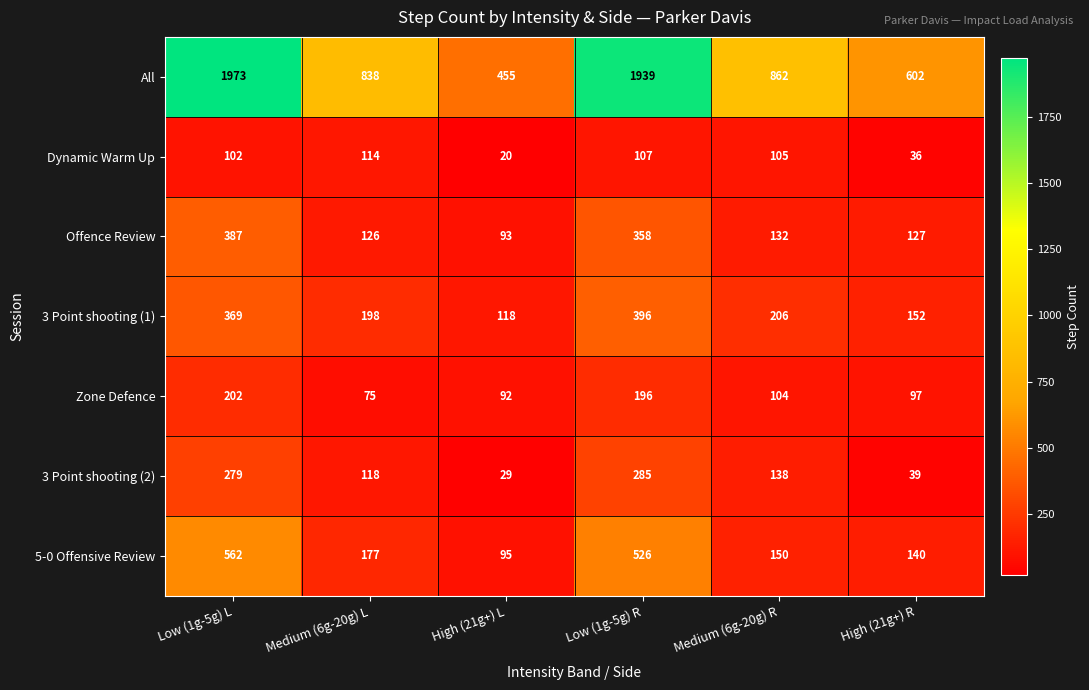

What is the sum of the Zone Defence values at Low (1g-5g) L and High (21g+) L?

294